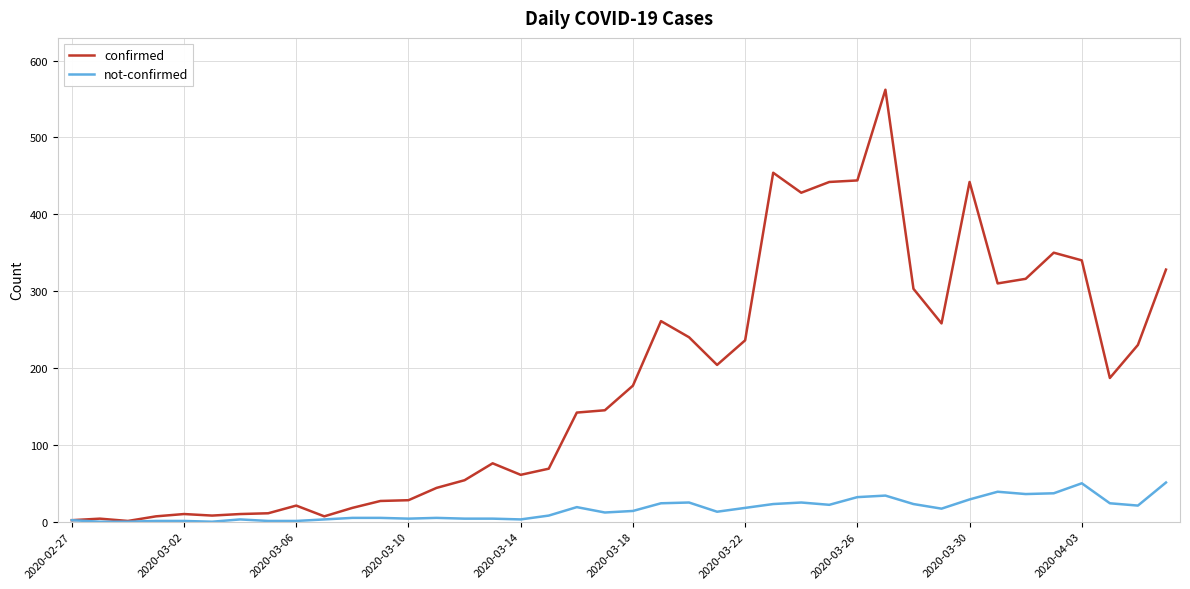

Which series has the largest total across all categories?

confirmed